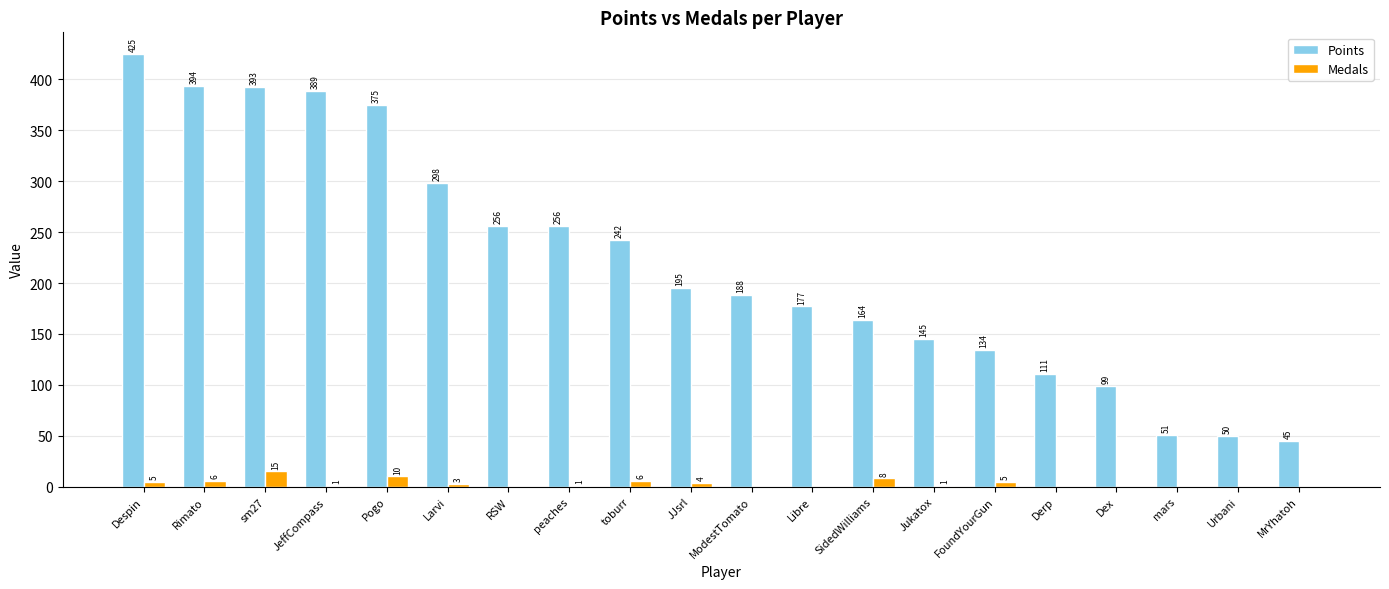

What are all the series names shown in the legend?

Points, Medals